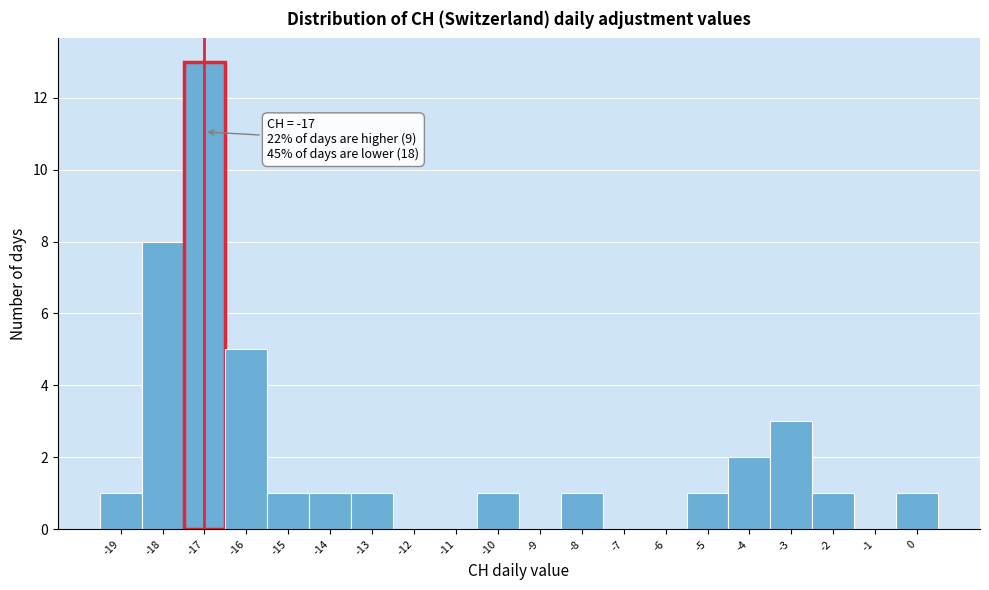

Which range on the x-axis has the tallest bar?

-17.5 to -16.5